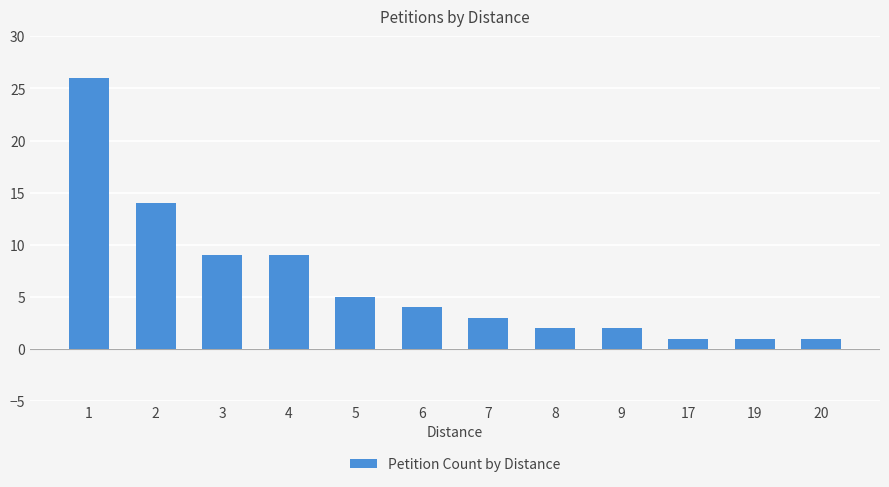

What is the change in value from 3 to 7?

-6